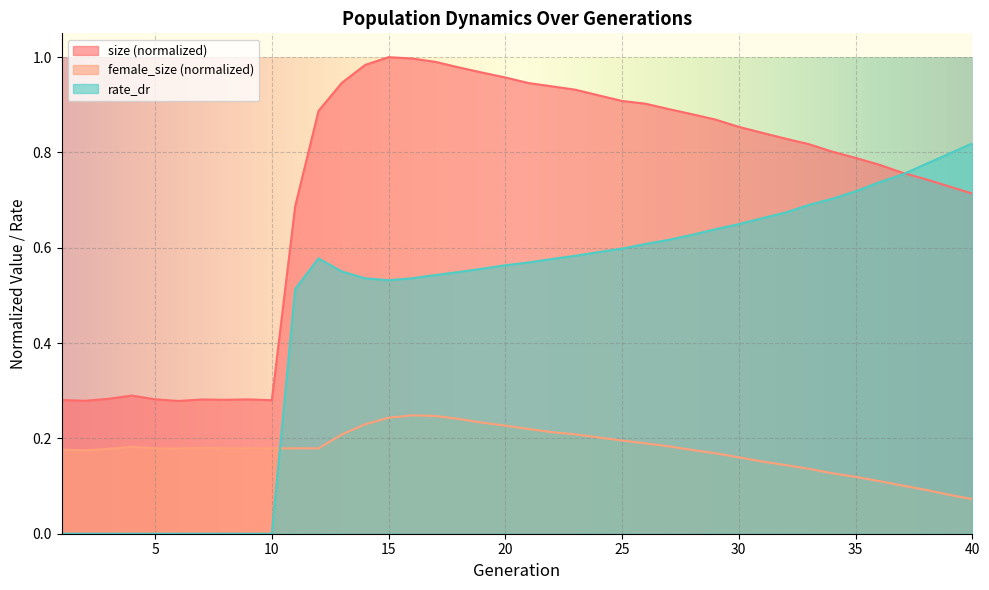

Reading left to right, what are all the values shown in this chart?

size: 0.3	0.3	0.3	0.3	0.3	0.3	0.3	0.3	0.3	0.3	0.7	0.9	0.9	1.0	1.0	1.0	1.0	1.0	1.0	1.0	0.9	0.9	0.9	0.9	0.9	0.9	0.9	0.9	0.9	0.9	0.8	0.8	0.8	0.8	0.8	0.8	0.8	0.7	0.7	0.7
female_size: 0.2	0.2	0.2	0.2	0.2	0.2	0.2	0.2	0.2	0.2	0.2	0.2	0.2	0.2	0.2	0.2	0.2	0.2	0.2	0.2	0.2	0.2	0.2	0.2	0.2	0.2	0.2	0.2	0.2	0.2	0.2	0.1	0.1	0.1	0.1	0.1	0.1	0.1	0.1	0.1
rate_dr: 0.0	0.0	0.0	0.0	0.0	0.0	0.0	0.0	0.0	0.0	0.5	0.6	0.6	0.5	0.5	0.5	0.5	0.5	0.6	0.6	0.6	0.6	0.6	0.6	0.6	0.6	0.6	0.6	0.6	0.6	0.7	0.7	0.7	0.7	0.7	0.7	0.8	0.8	0.8	0.8